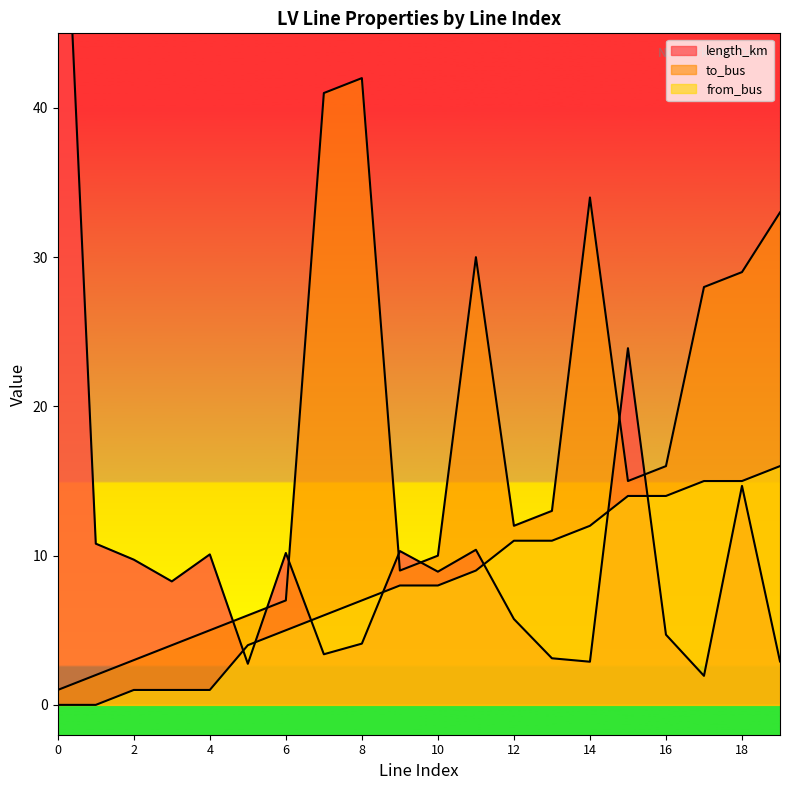

Where do to_bus and length_km first cross each other?

4 and 5